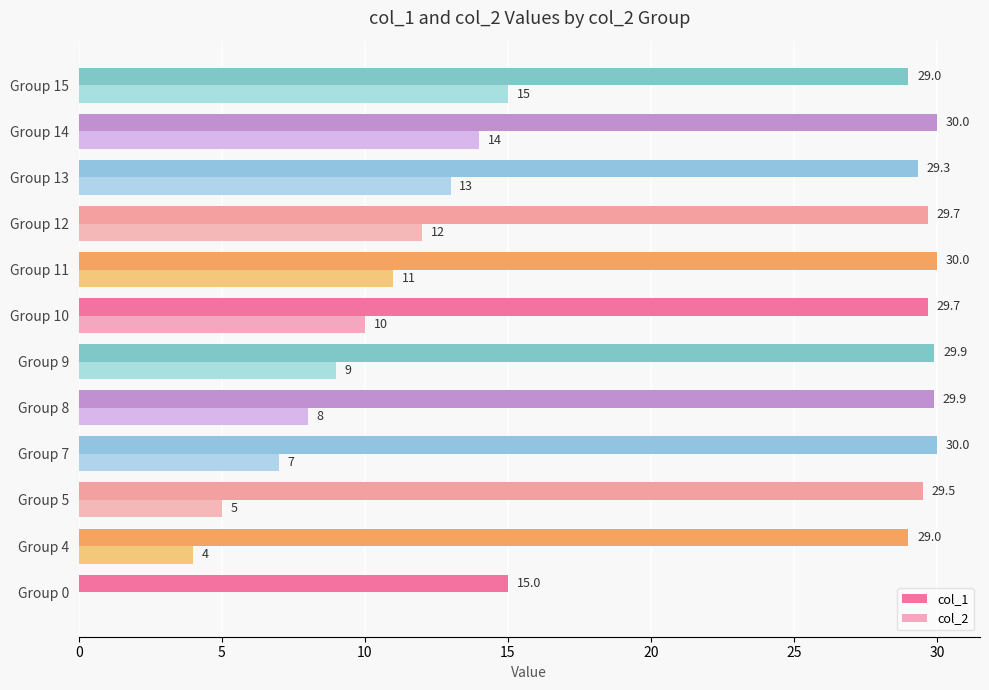

What is the average value of the col_1 series?

28.4